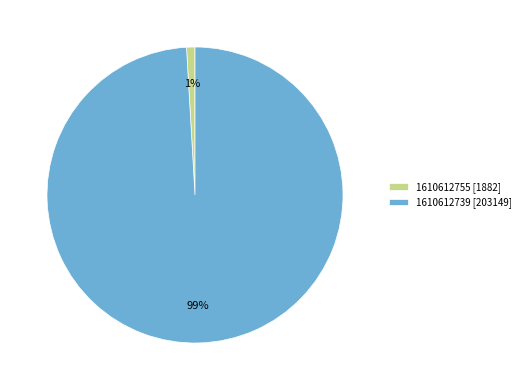

Which slice represents more than half of the pie?

1610612739